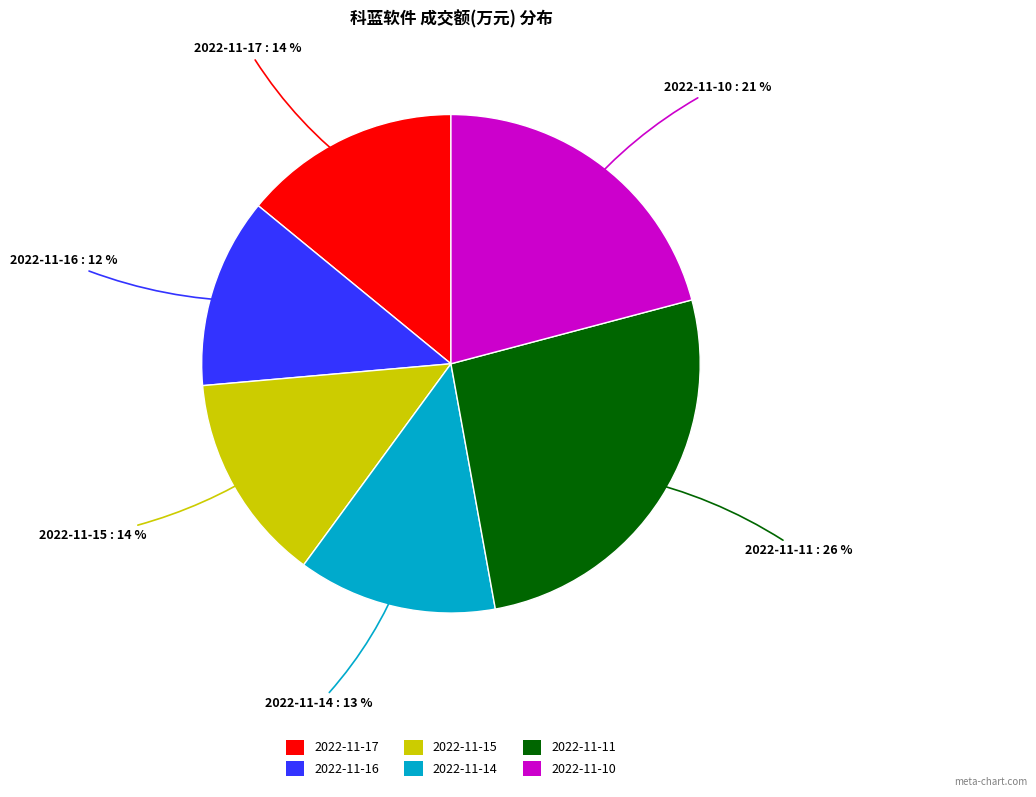

Is it true that 2022-11-15 is 24% of the pie?

False